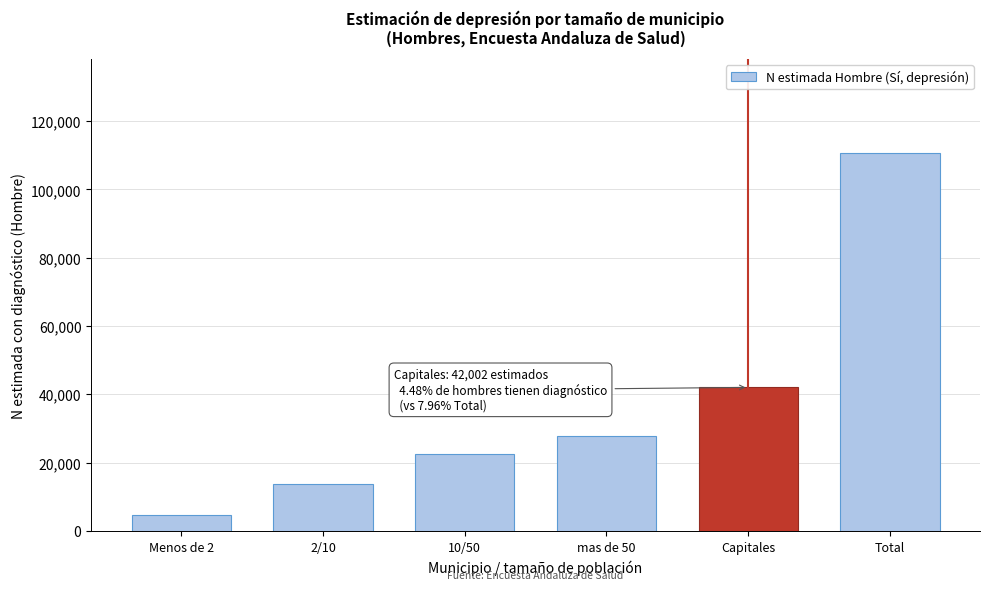

Reading left to right, list all the values displayed in this chart.

4610	13709	22492	27756	42002	110570